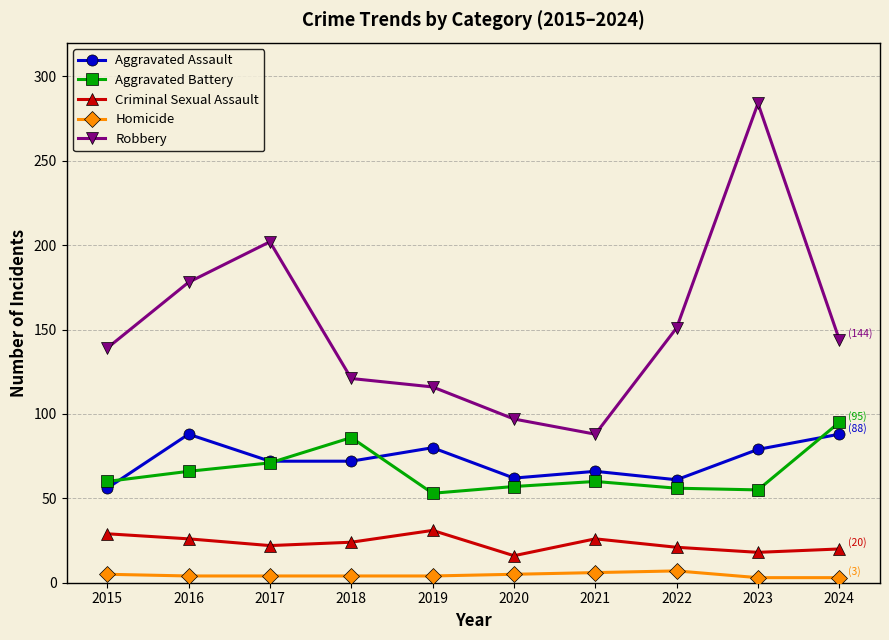

What is the spread (max minus min) of values at 2016?

174